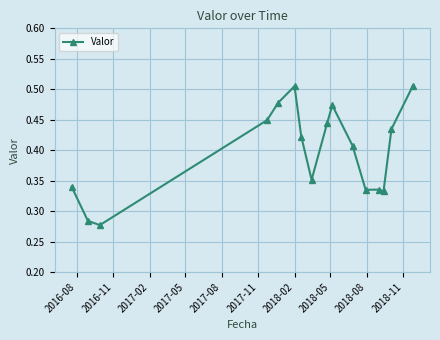

True or false: the data has more than 0 interior local peaks.

True